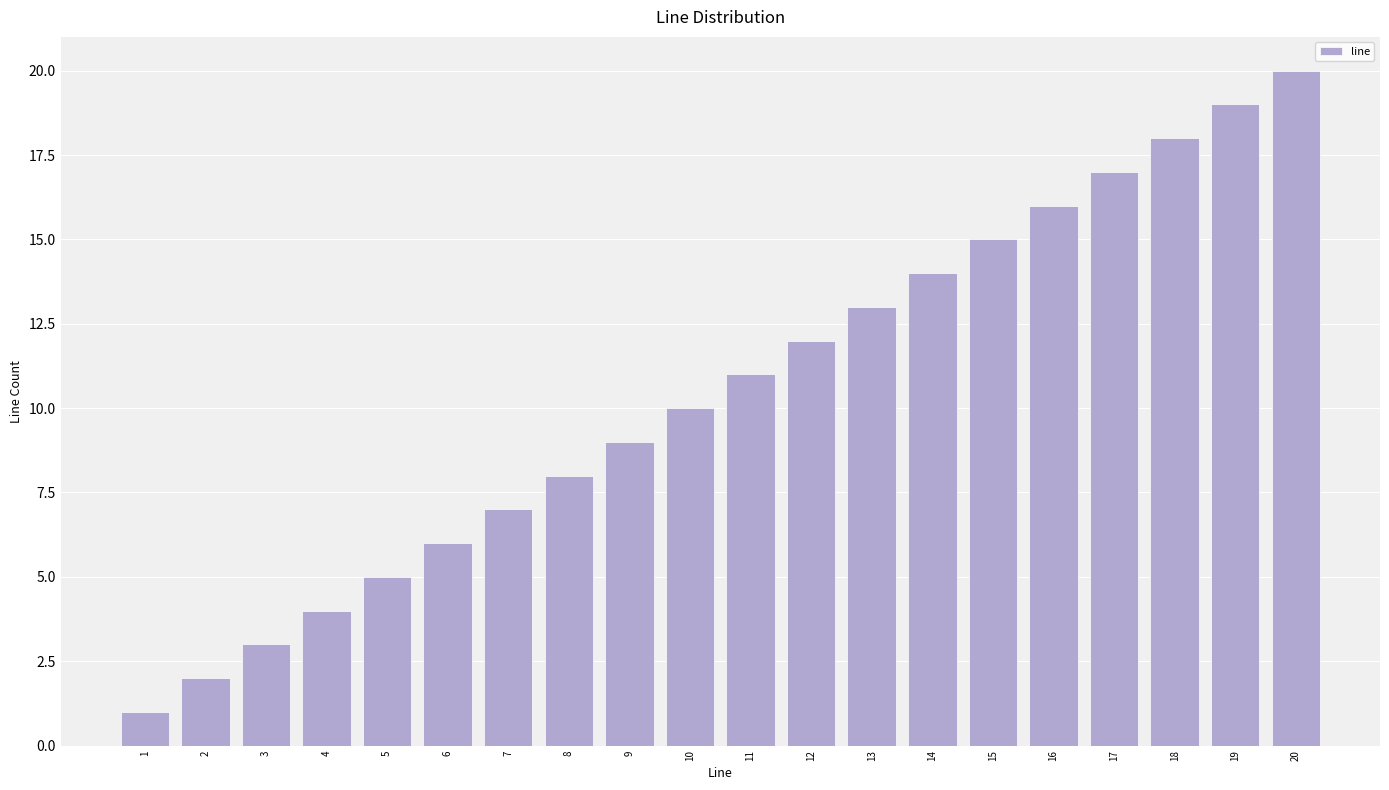

What value does the data have at 11?

11